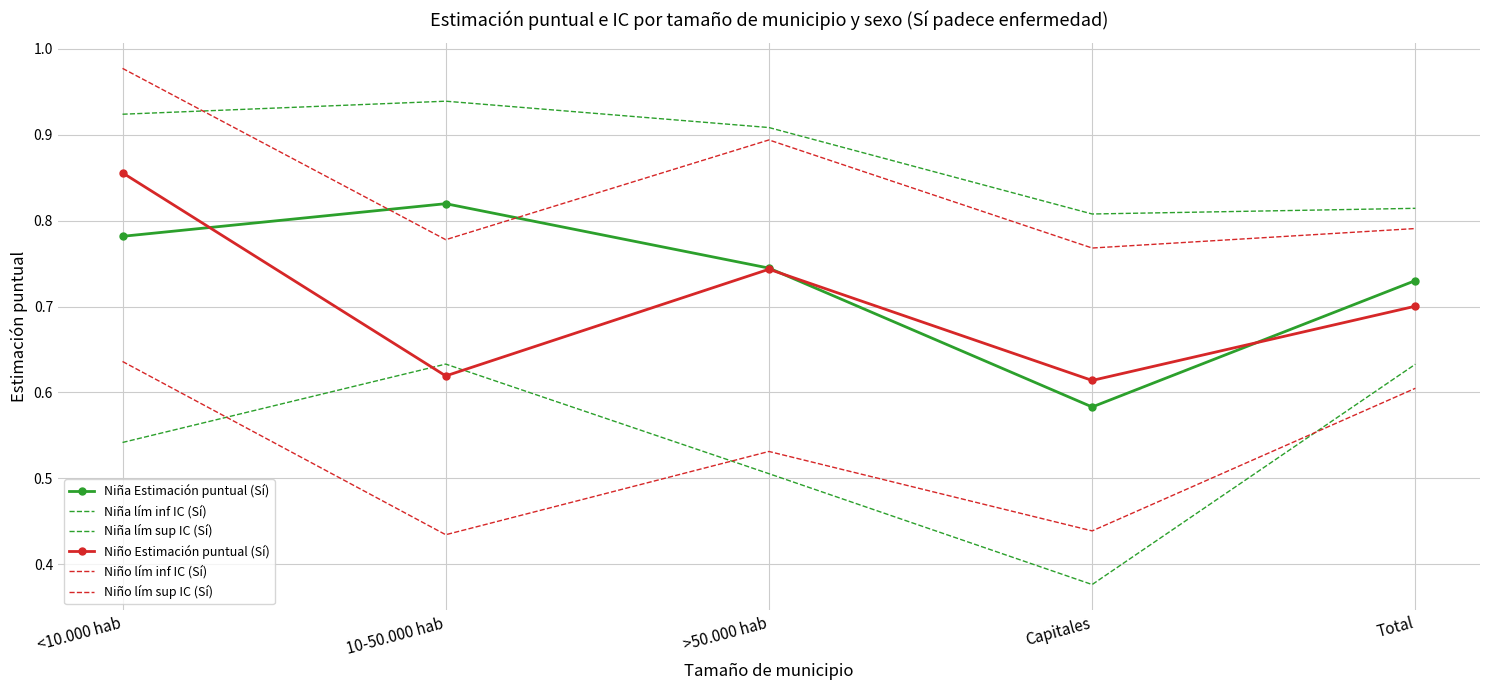

What is the sum of all Niño Estimación puntual (Sí) values?

3.5